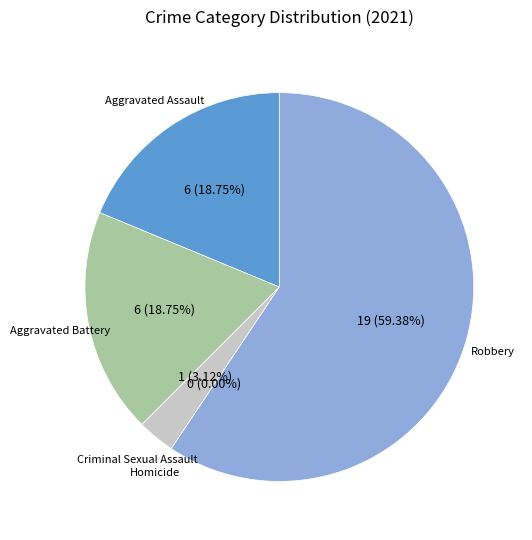

To the nearest percent, what is the difference between the Aggravated Assault and Homicide slice percentages?

19%